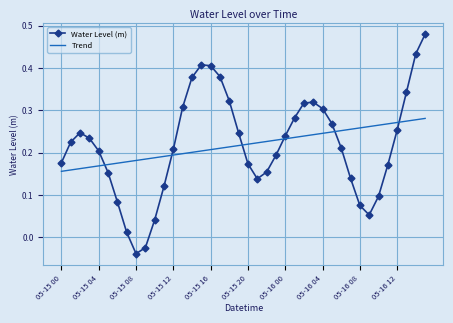

Which series ends up on top after the final intersection of Water Level (m) and Trend?

Water Level (m)